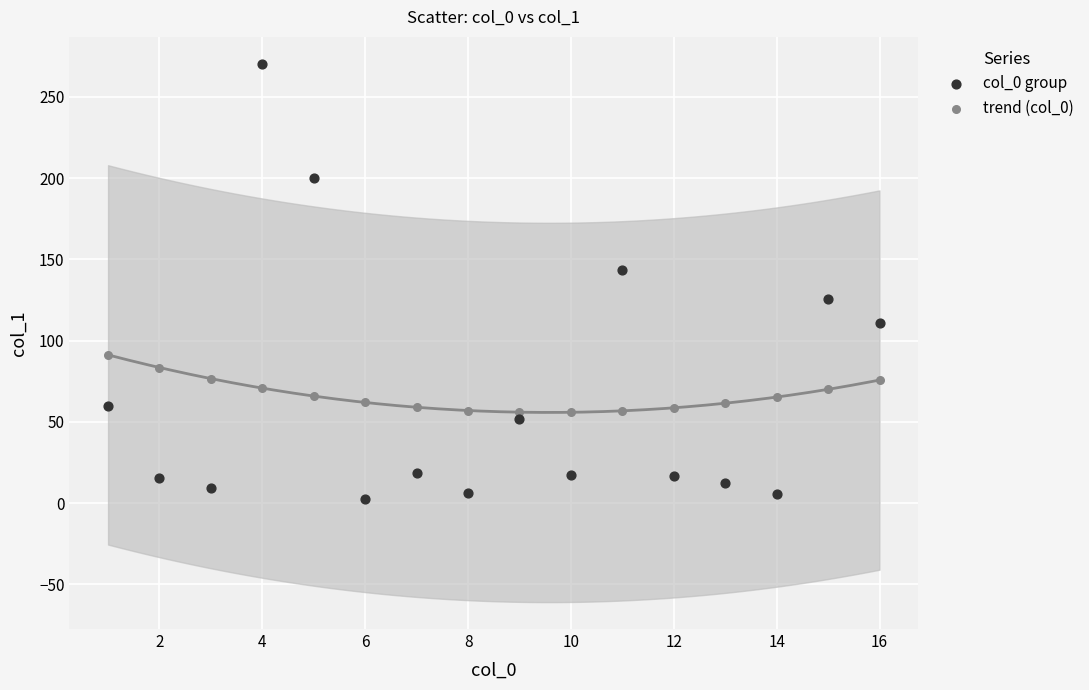

Which series has the widest spread of Y values?

col_0 group